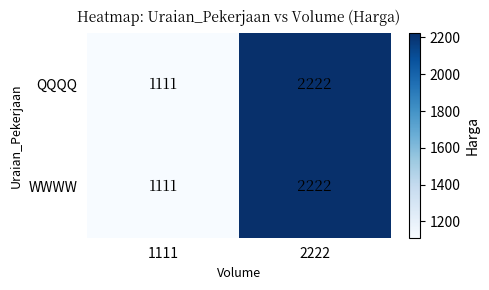

How many data points in QQQQ are less than 2222?

1